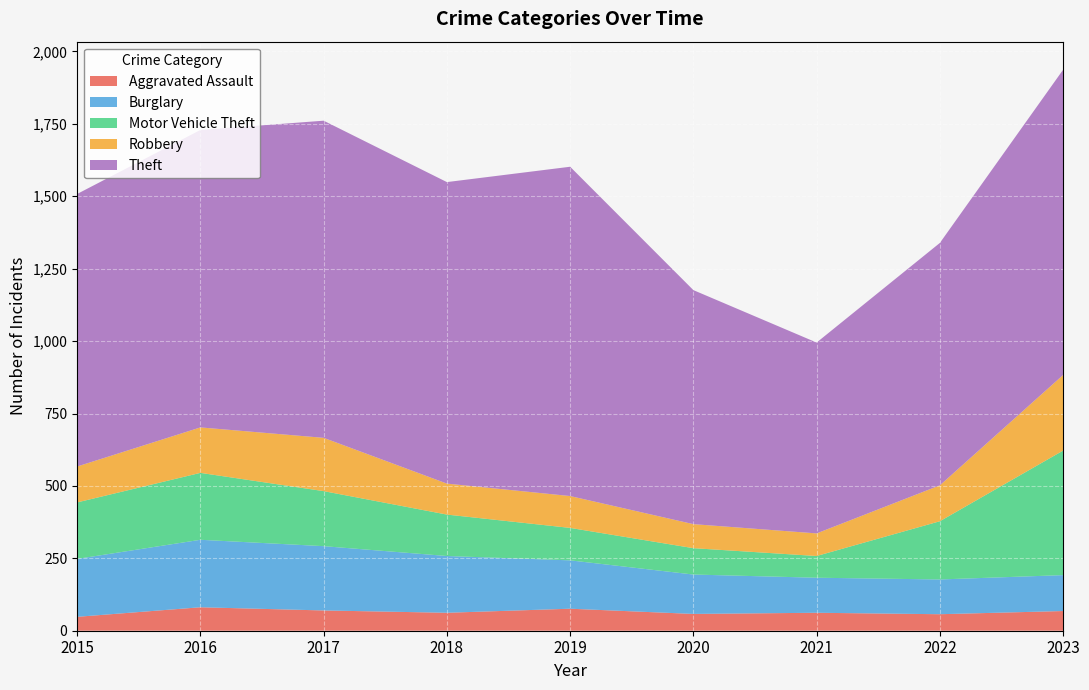

Reading right to left, list all the values displayed in this chart.

Aggravated Assault: 68	57	62	58	76	62	70	81	48
Burglary: 124	120	121	136	167	196	222	233	200
Motor Vehicle Theft: 430	201	75	91	112	143	190	231	195
Robbery: 261	124	78	83	110	107	184	157	124
Theft: 1054	837	659	808	1137	1041	1095	1027	941